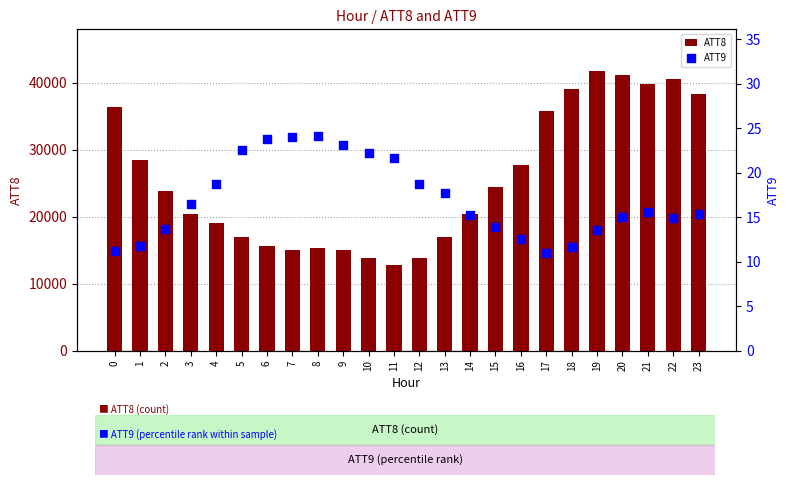

Which series has the widest spread of Y values?

ATT8